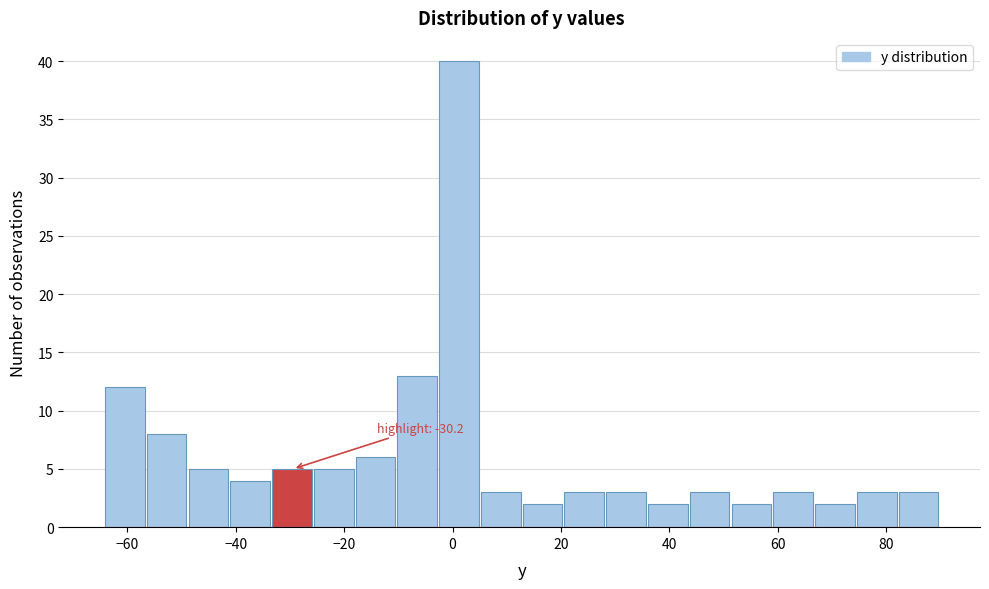

Around what value on the x-axis is the tallest bar? Give the approximate position of its centre, as read against the axis.

2